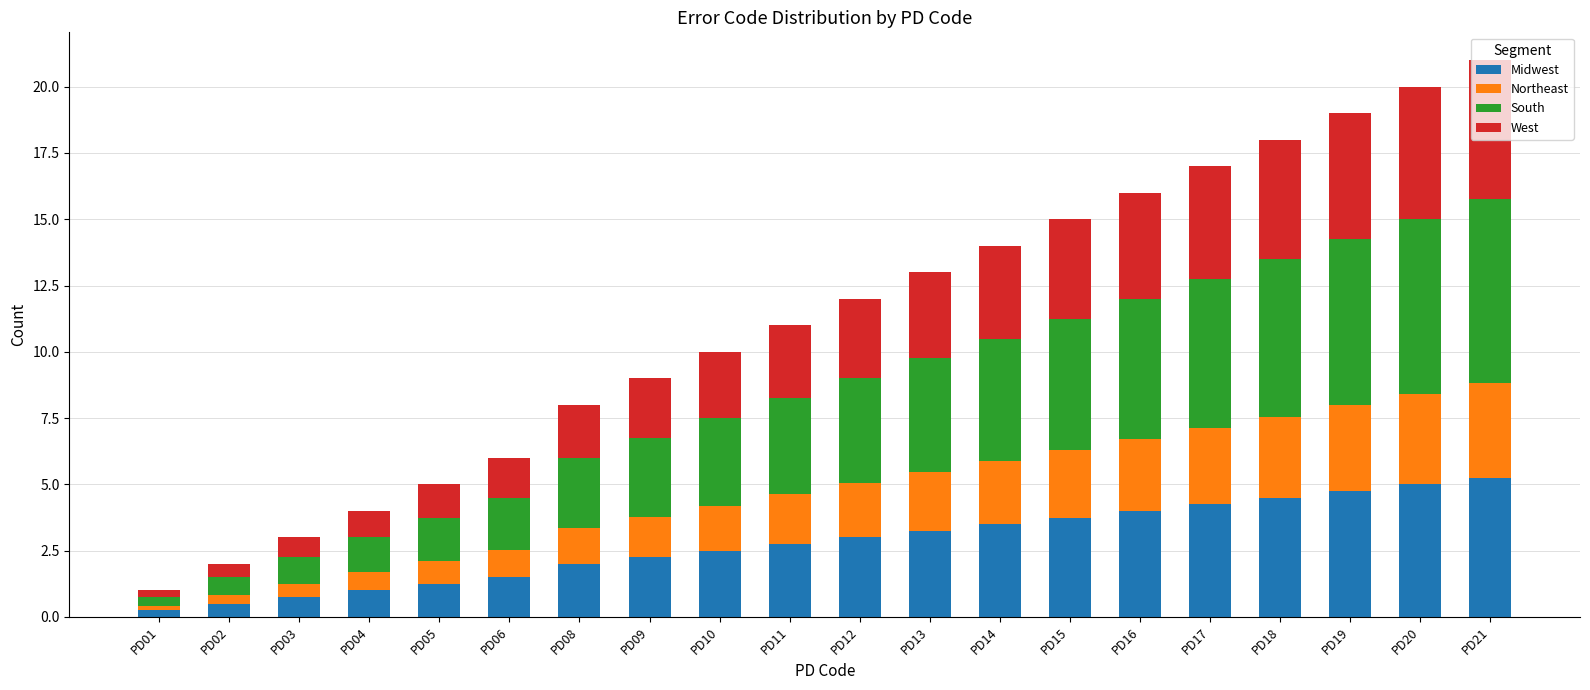

What is the total value across all series at PD03?

3.0